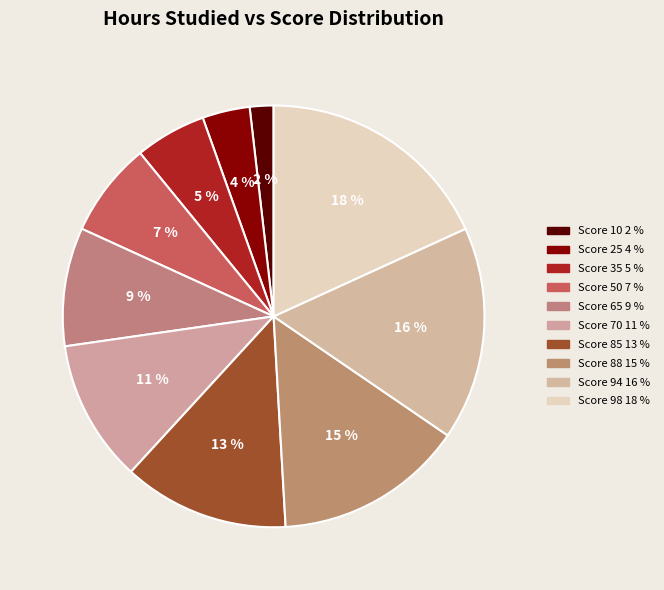

How many slices are in this pie chart?

10